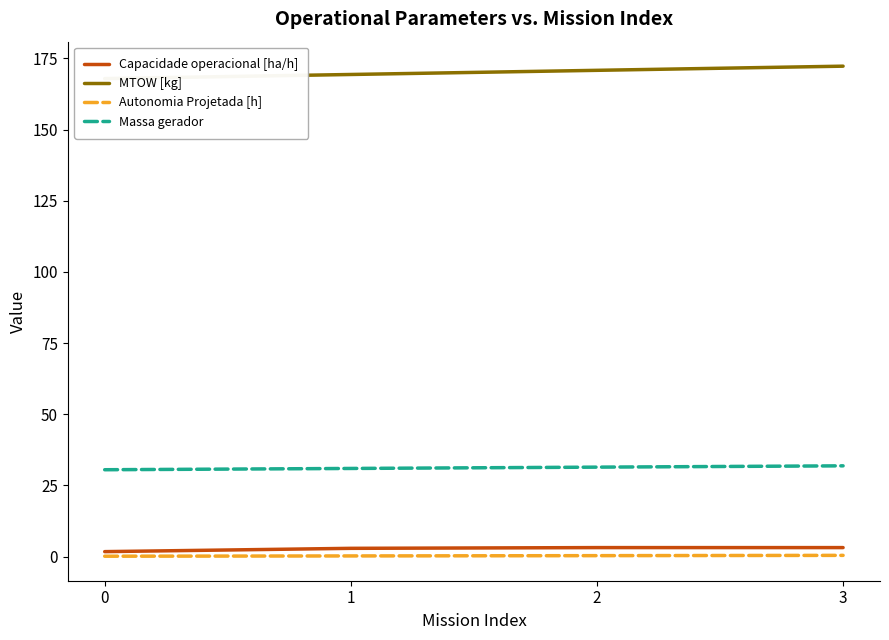

Reading left to right, list all the values displayed in this chart.

Capacidade operacional [ha/h]: 1.7	2.9	3.1	3.1
MTOW [kg]: 167.9	169.3	170.8	172.2
Autonomia Projetada [h]: 0.1	0.2	0.3	0.4
Massa gerador: 30.5	30.9	31.4	31.9